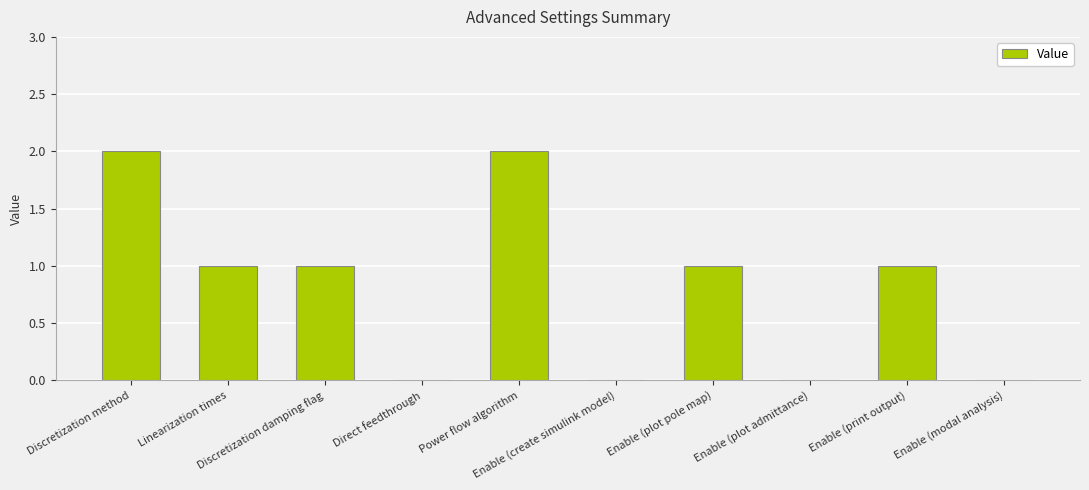

Does the chart contain stacked bars?

No